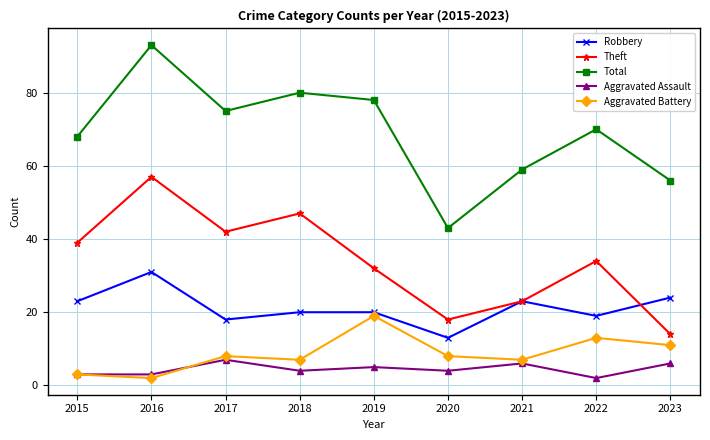

What is the smallest value displayed?

2